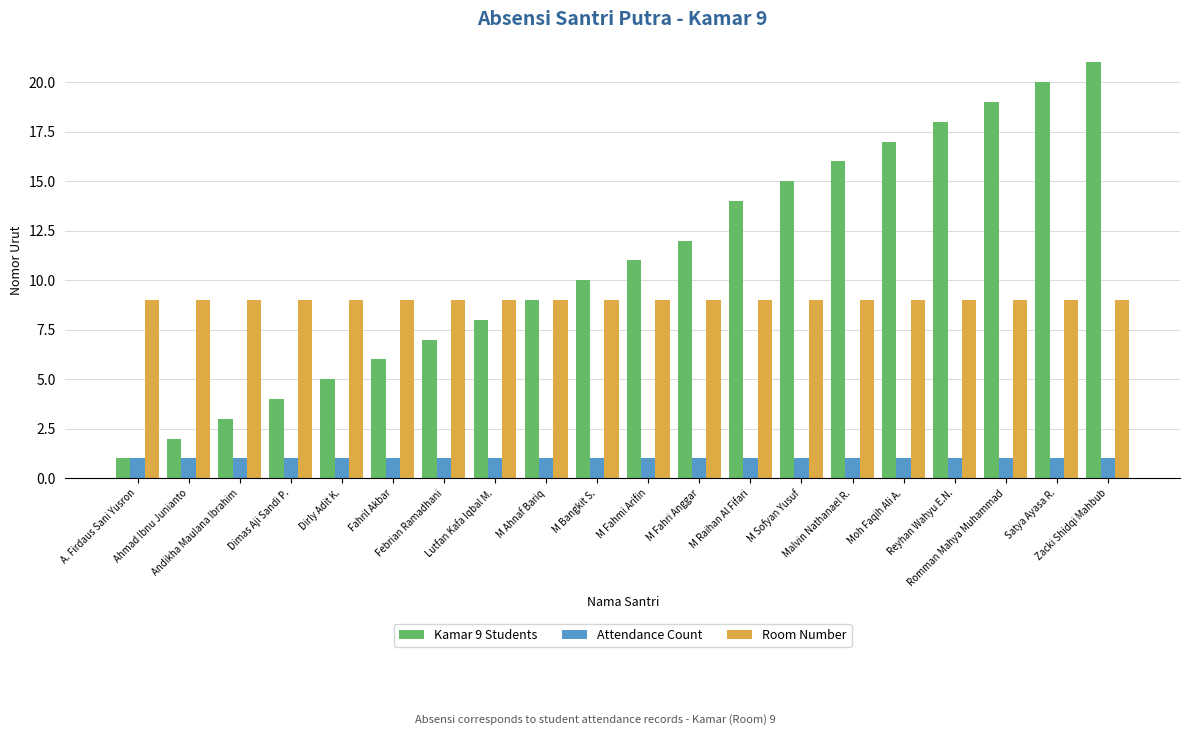

Does the chart contain stacked bars?

No